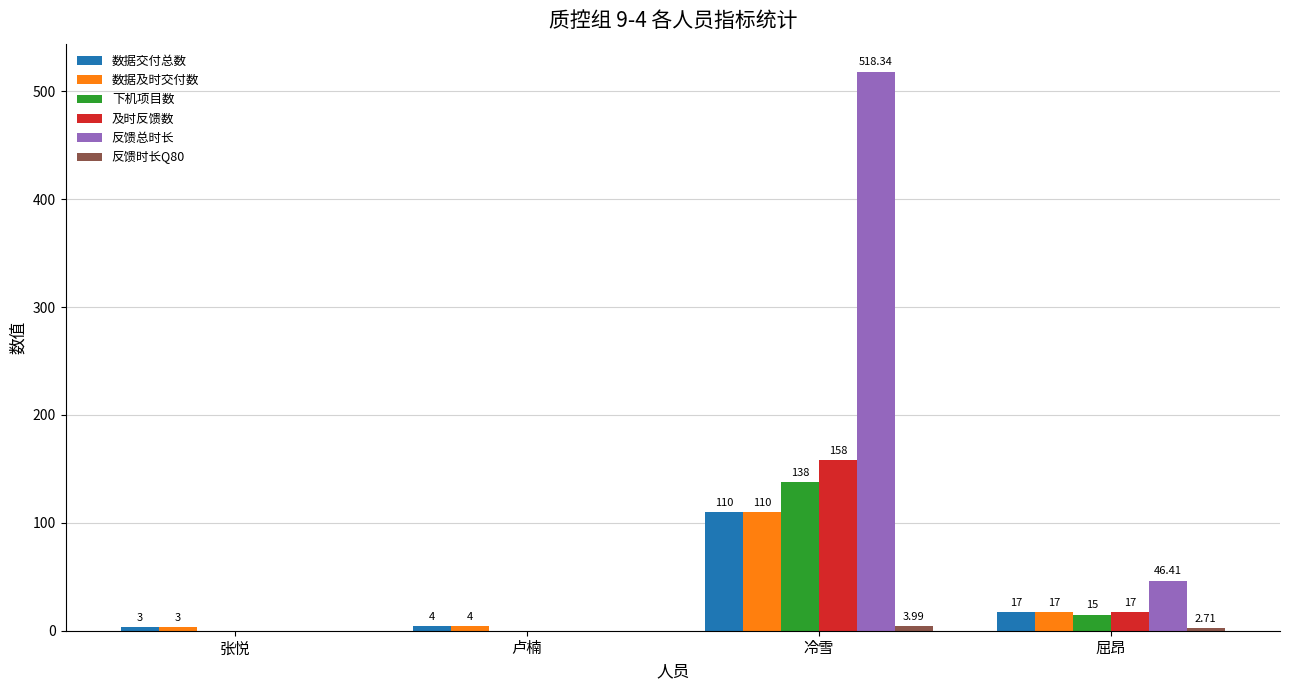

What is the sum of all 数据及时交付数 values?

134.0